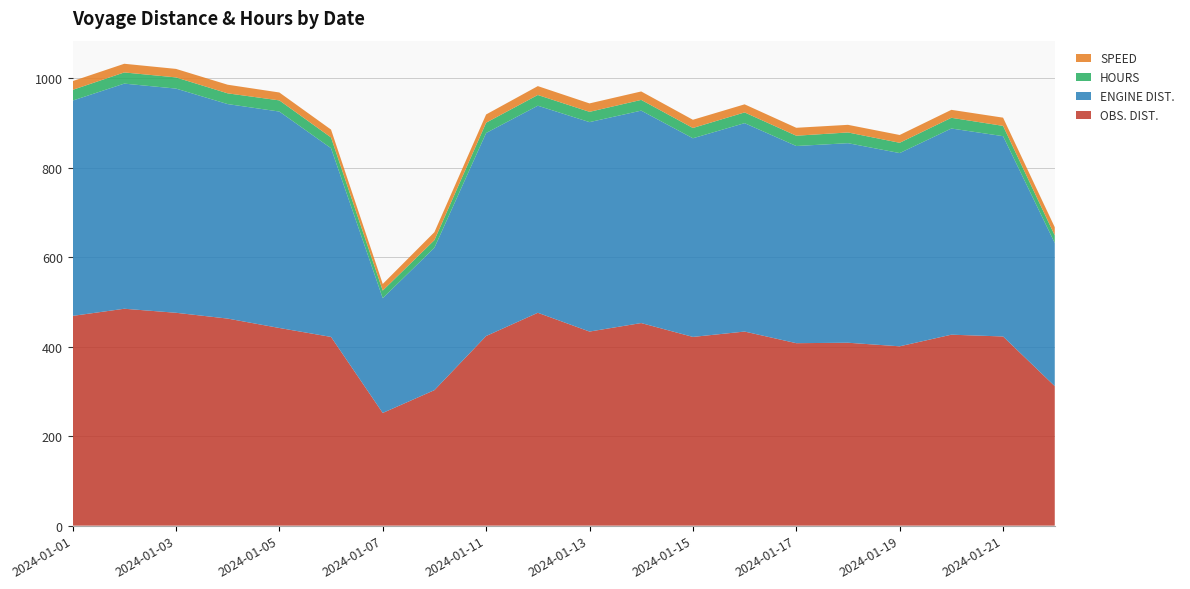

Reading left to right, transcribe all the data shown in this chart.

OBS. DIST.: 469.0	485.0	476.0	463.0	442.0	422.0	252.0	303.0	424.0	476.0	434.0	453.0	422.0	434.0	408.0	409.0	401.0	427.0	423.0	312.0
ENGINE DIST.: 481.4	503.4	501.3	479.6	483.9	422.0	256.6	318.5	454.0	463.0	468.3	475.0	444.2	466.0	440.9	446.2	432.1	461.0	447.9	320.0
HOURS: 24.0	25.0	25.0	24.0	25.0	24.0	17.0	17.0	23.0	24.0	23.0	24.0	23.0	24.0	23.0	24.0	23.0	24.0	23.0	17.0
SPEED: 19.5	19.4	19.0	19.3	17.7	17.6	14.8	17.8	18.4	19.8	18.9	18.9	18.4	18.1	17.7	17.0	17.4	17.8	18.4	18.4